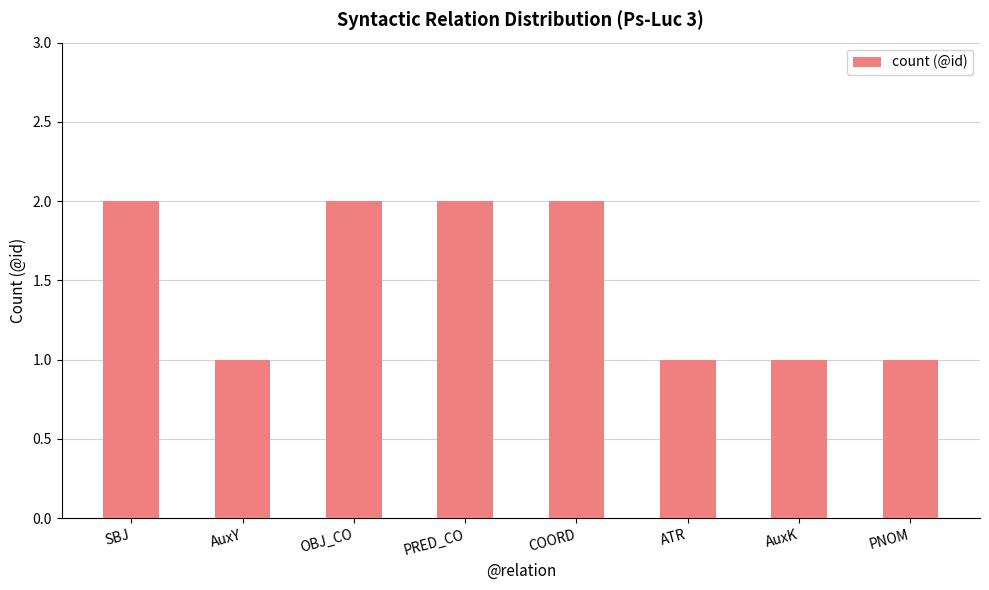

The value at COORD is 2. True or false?

True